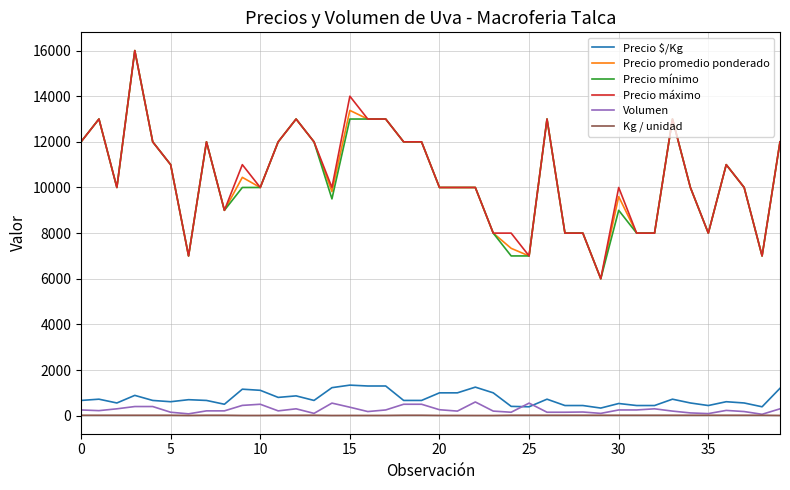

What is the maximum value shown in the chart?

16000